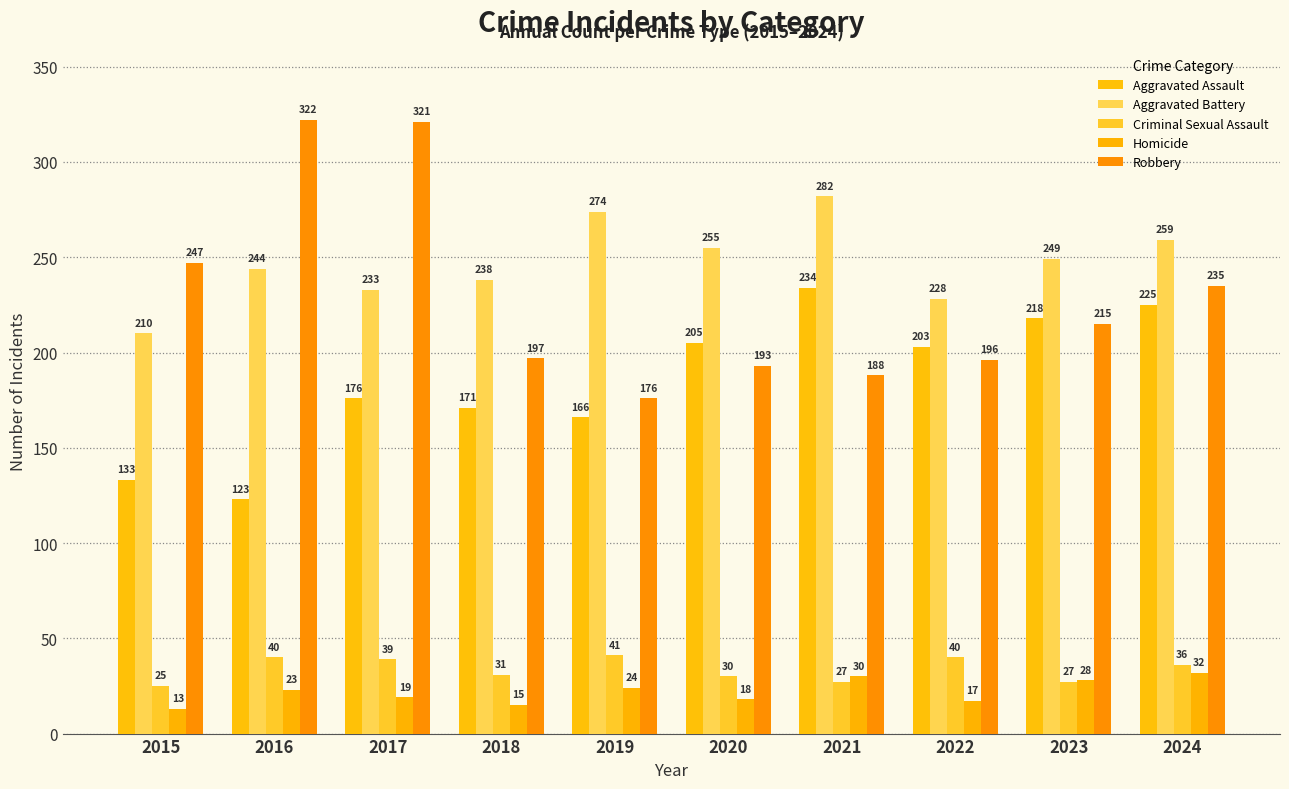

At which category does the chart reach its peak across all series?

2016